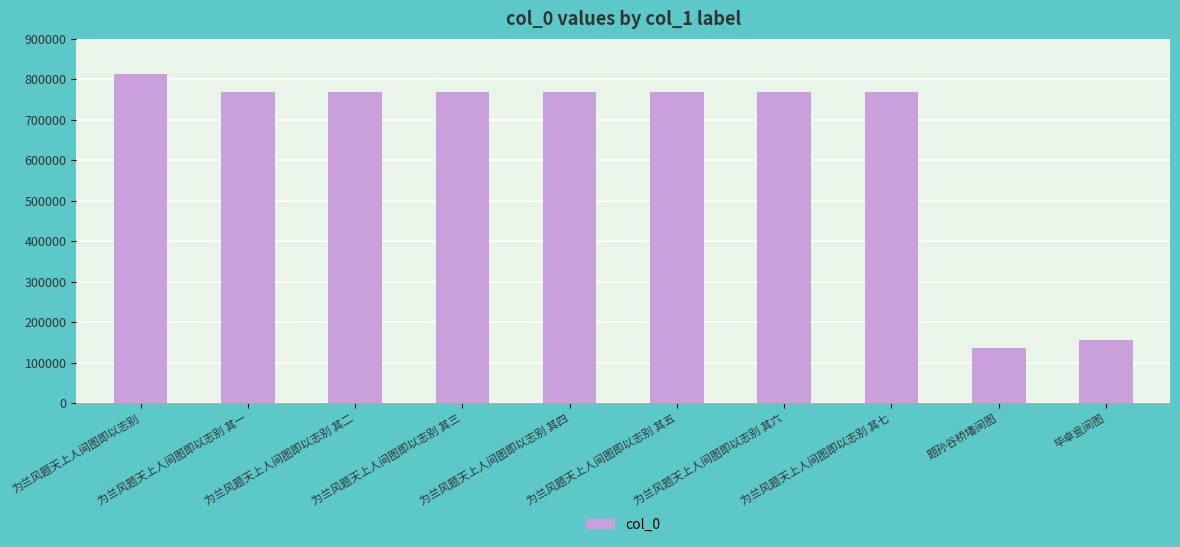

What is the average value?

647856